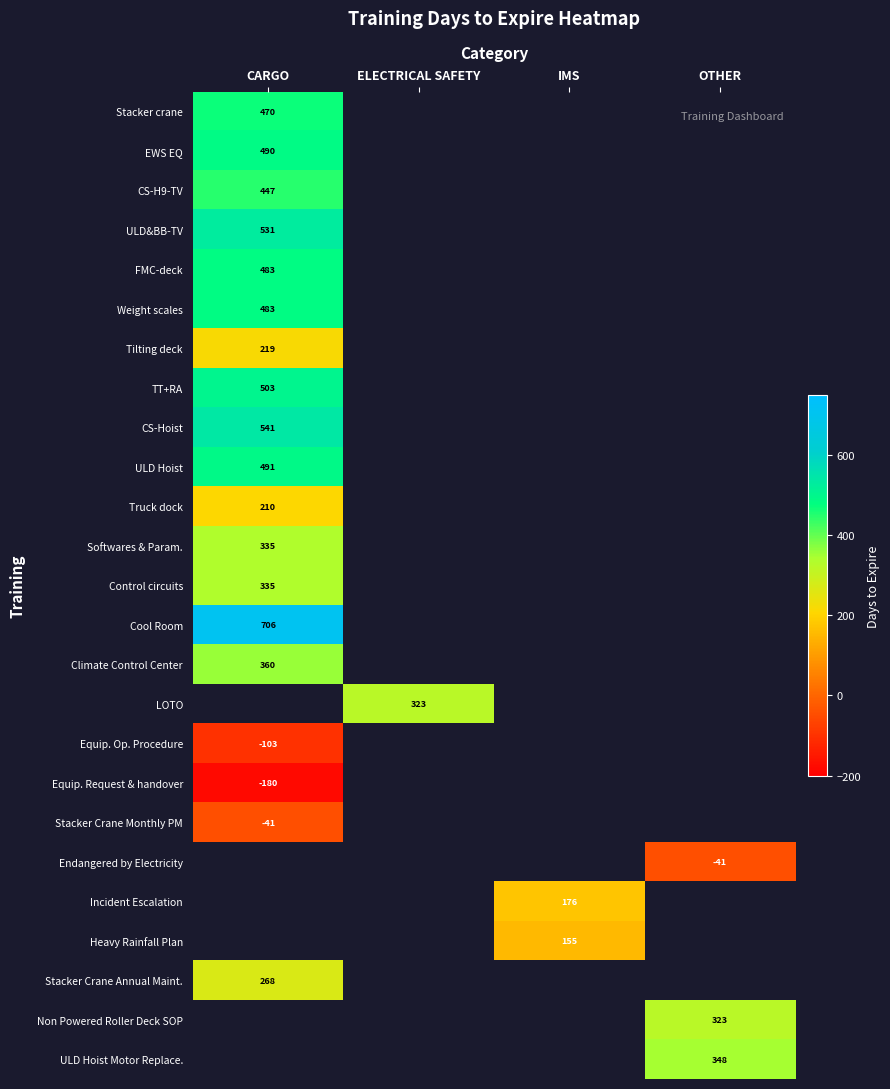

The Stacker Crane Monthly PM series shows -27 at CARGO. True or false?

False